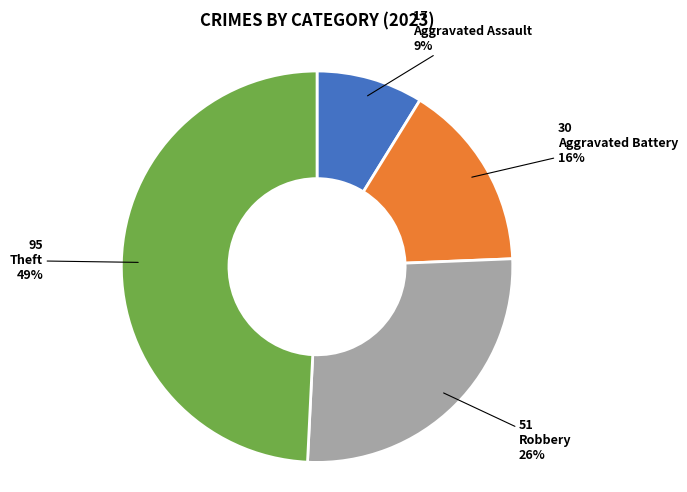

Which has a higher value, Theft or Robbery?

Theft